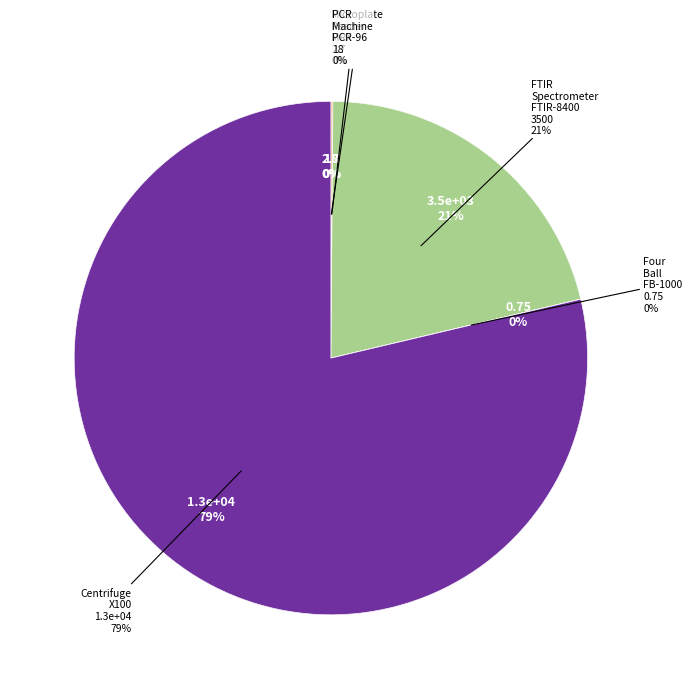

How many segments does this pie chart have?

5